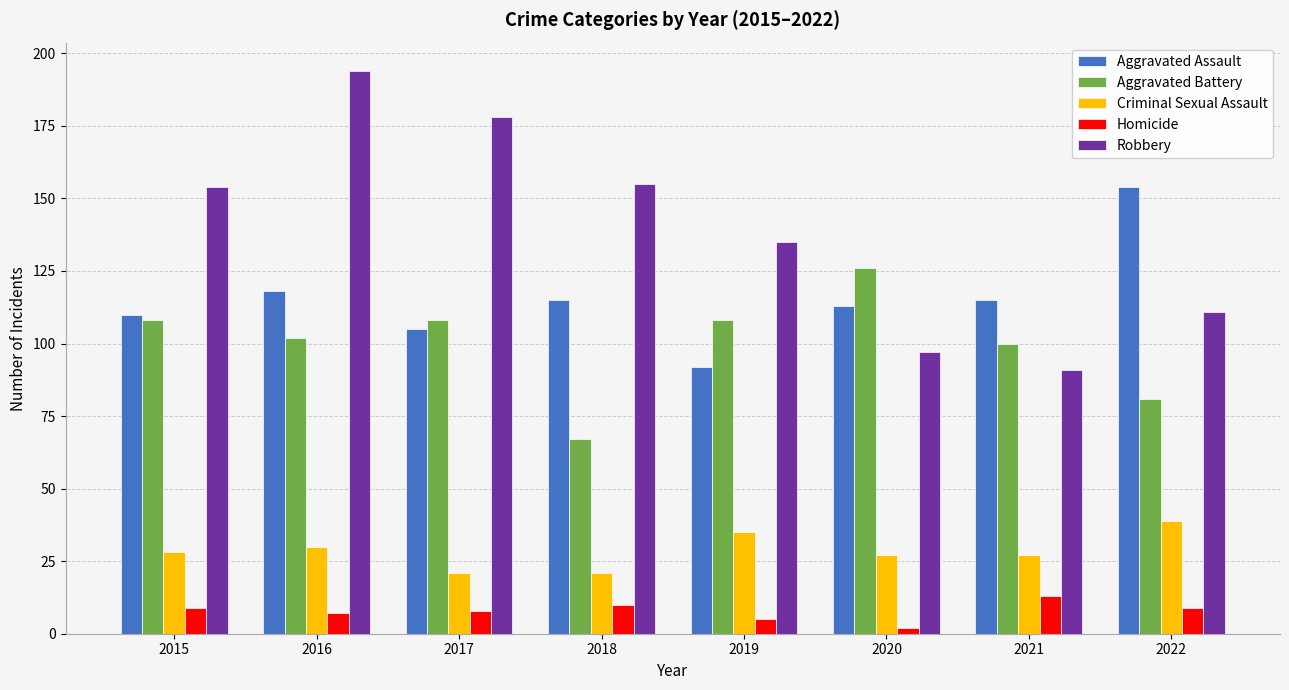

What is the maximum value for Criminal Sexual Assault?

39